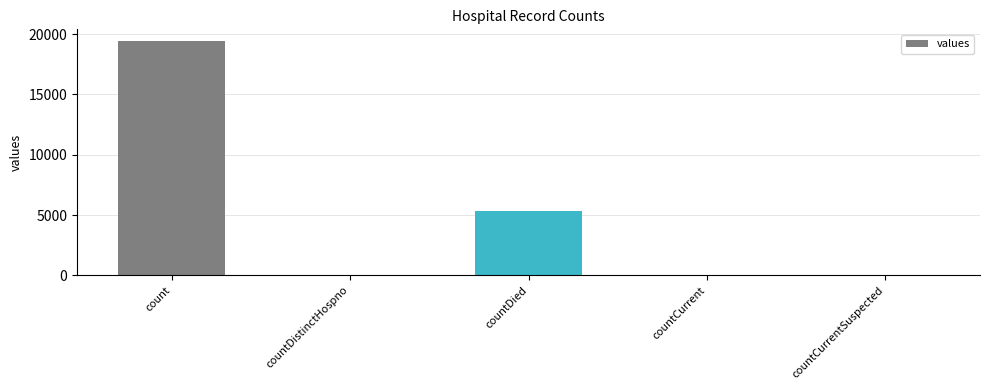

The value at countCurrent is 60. True or false?

True